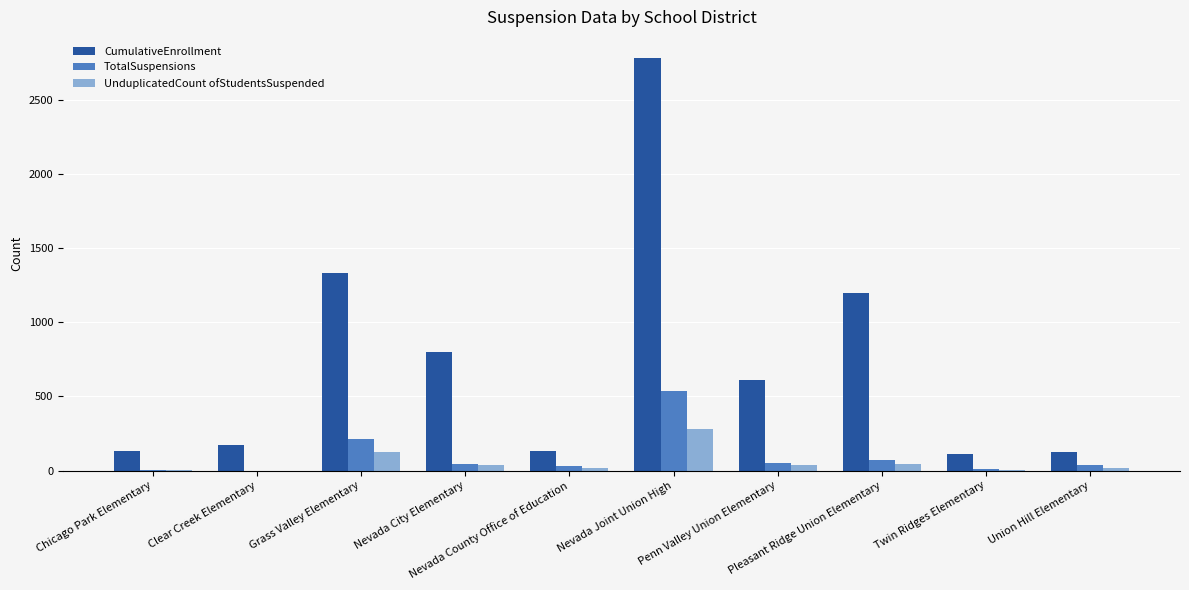

What is the total value across all series at Union Hill Elementary?

183